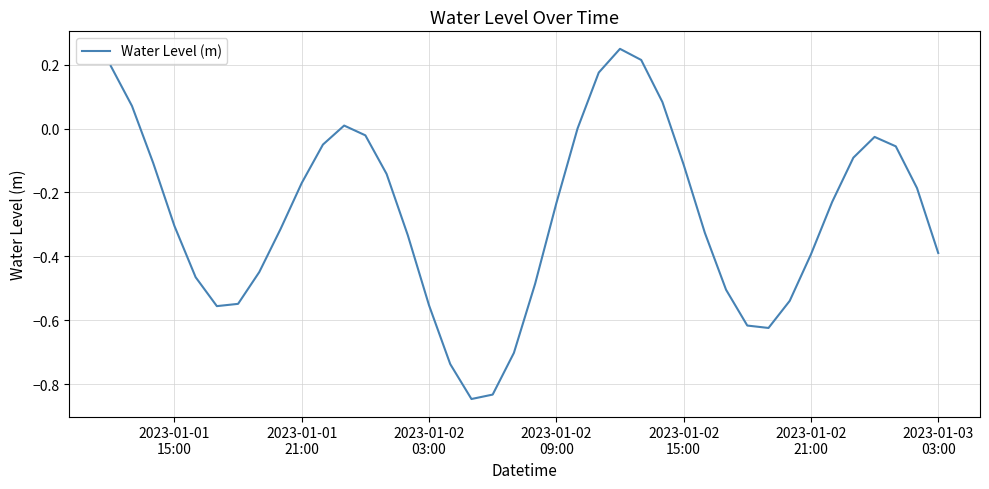

What is the difference between the maximum and minimum values?

1.1